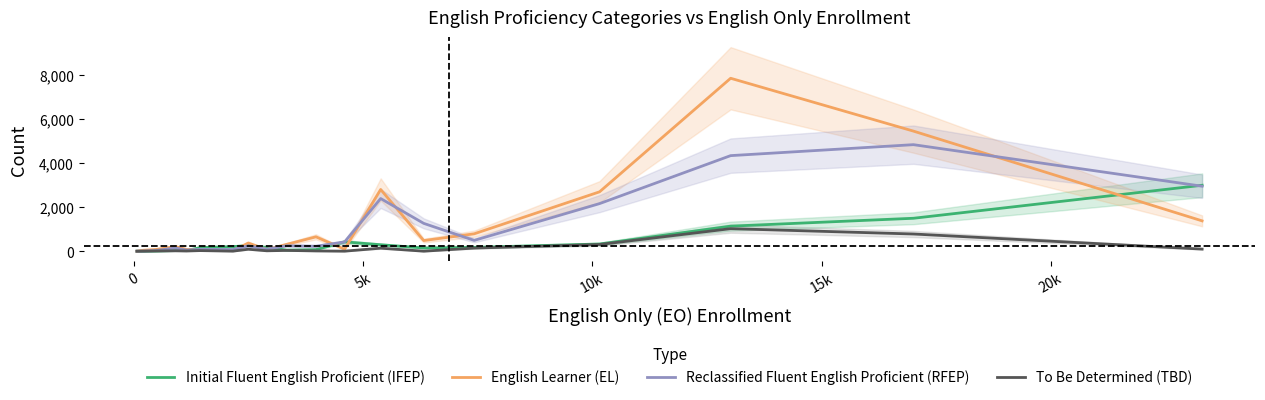

True or false: English Learner (EL) and To Be Determined (TBD) cross at least once.

False